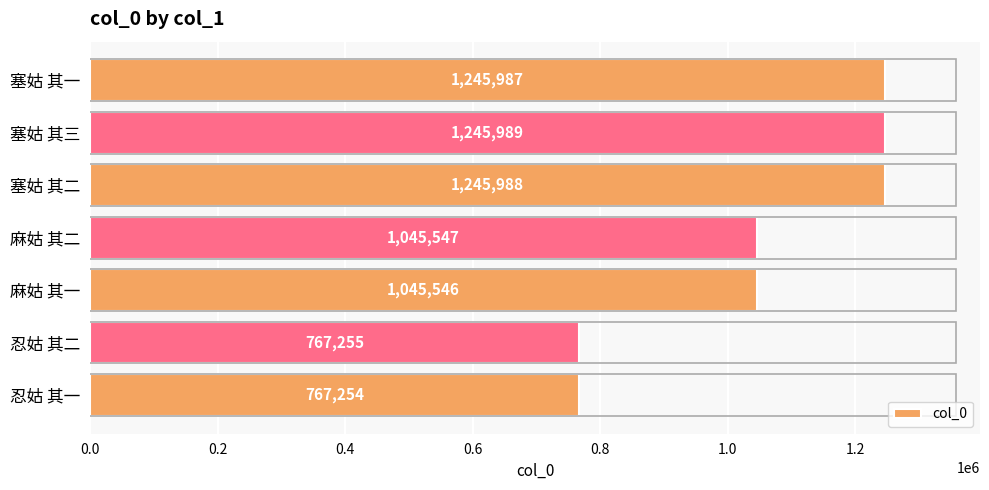

What is the difference between the values at 麻姑 其一 and 忍姑 其一?

278292